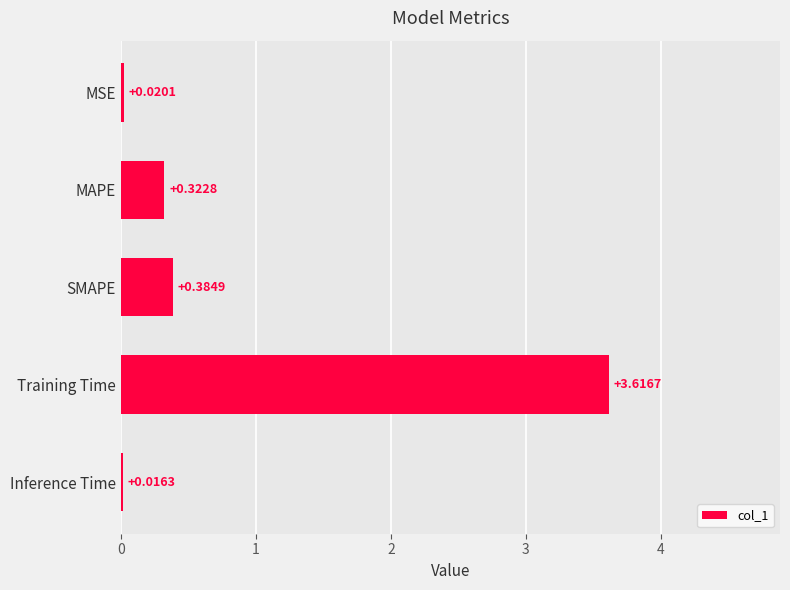

What is the average value?

0.9